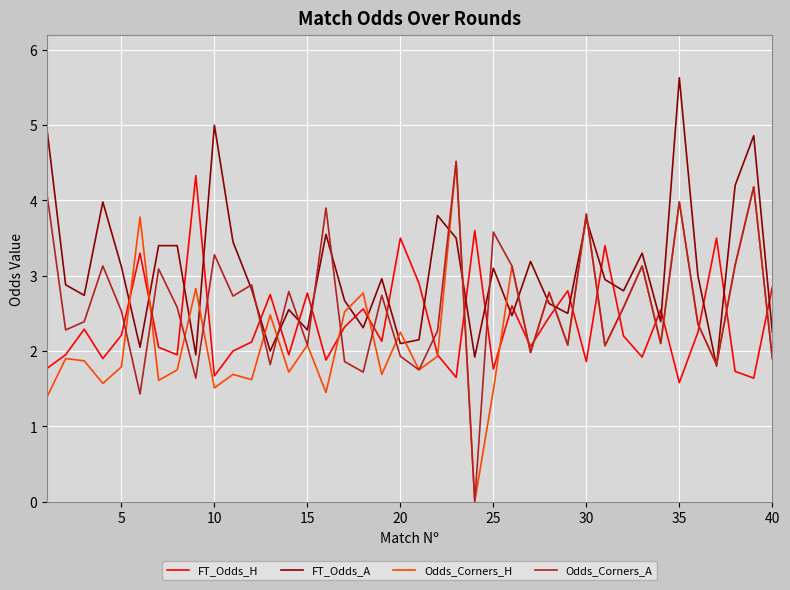

What is the greatest value displayed?

5.6